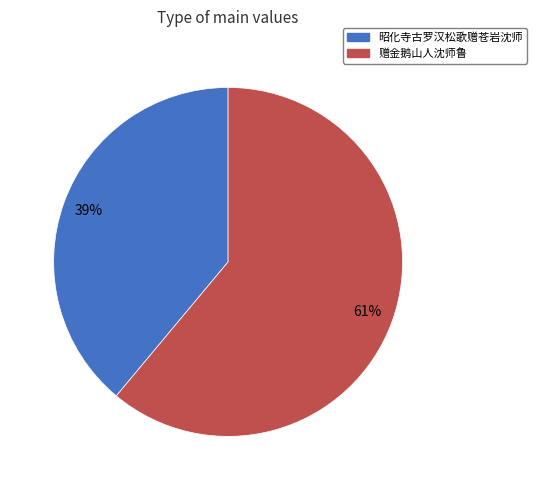

Is it true that 赠金鹅山人沈师鲁 is 70% of the pie?

False